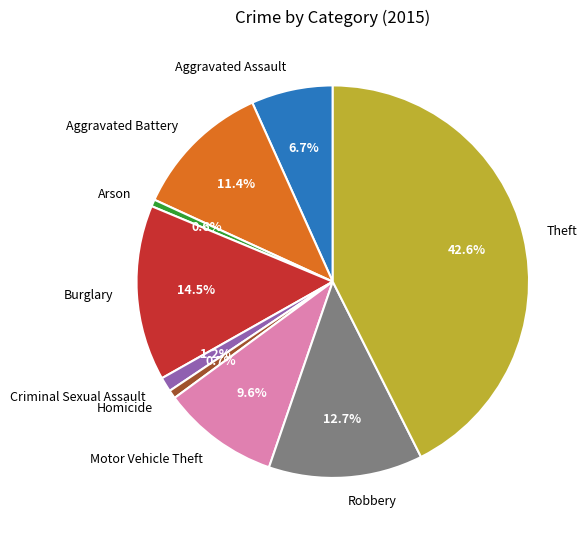

Which category has the biggest portion of the pie?

Theft